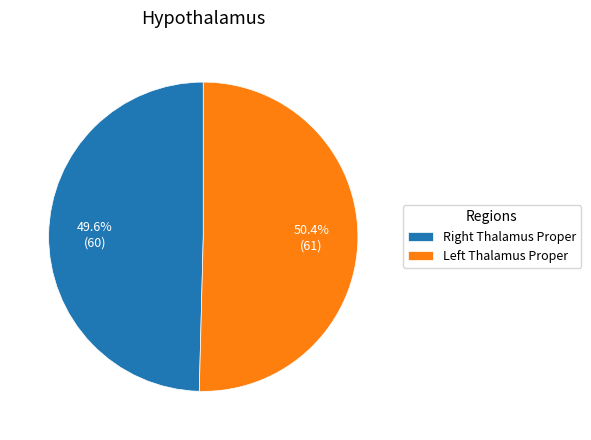

What is the smallest slice in the pie chart?

Right Thalamus Proper